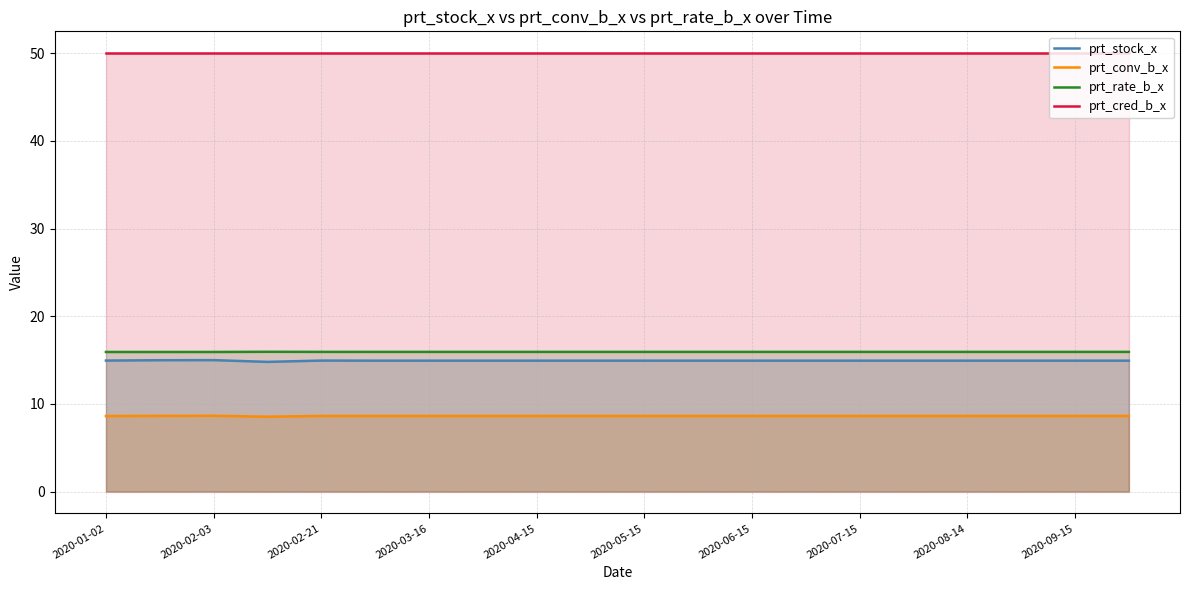

What is the sum of all prt_cred_b_x values?

1000.0